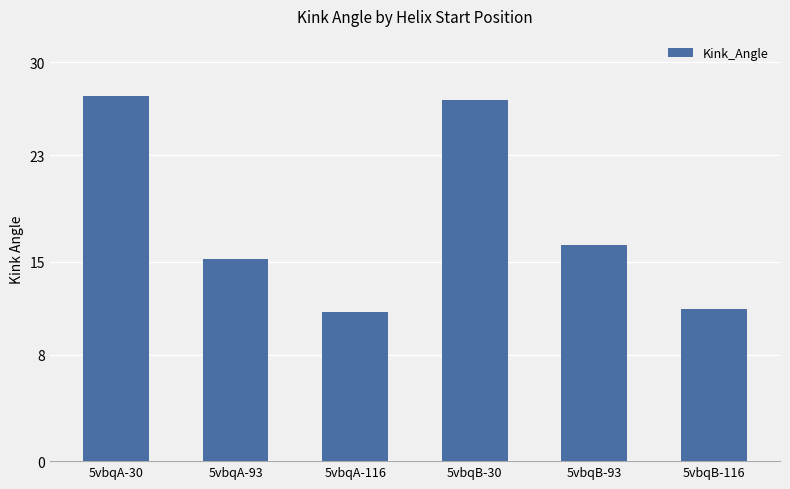

How many bars are there in total?

6